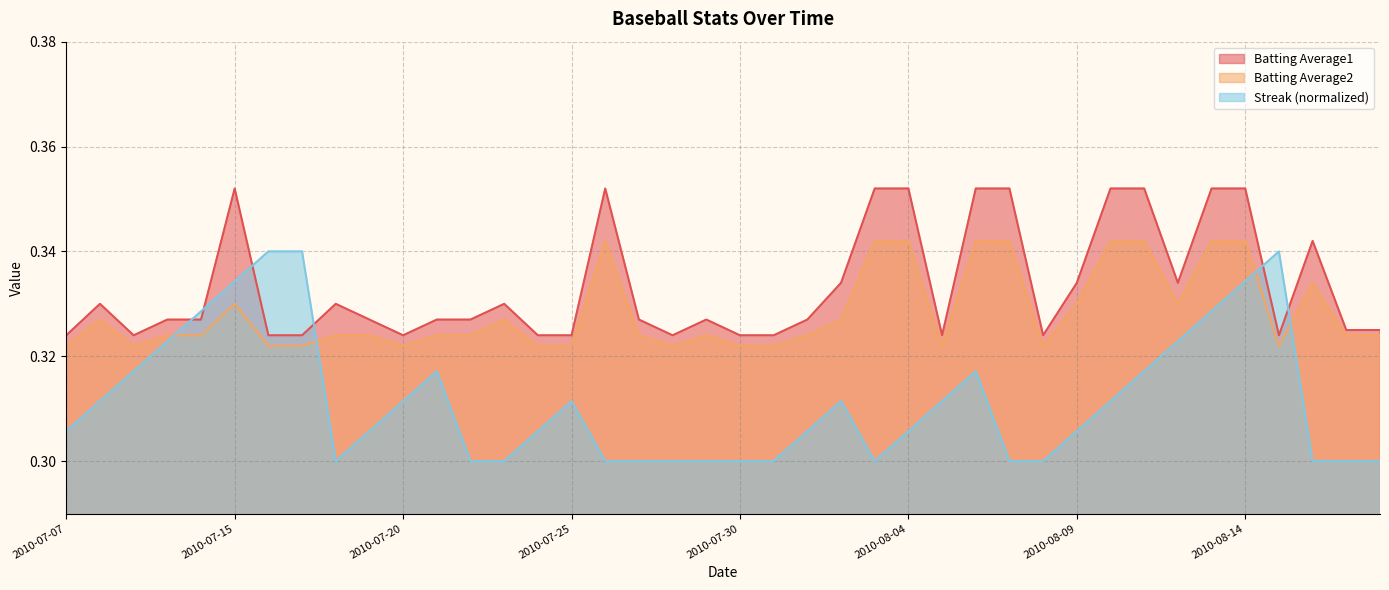

Where is Batting Average2 nearest to the value 0?

2010-07-07